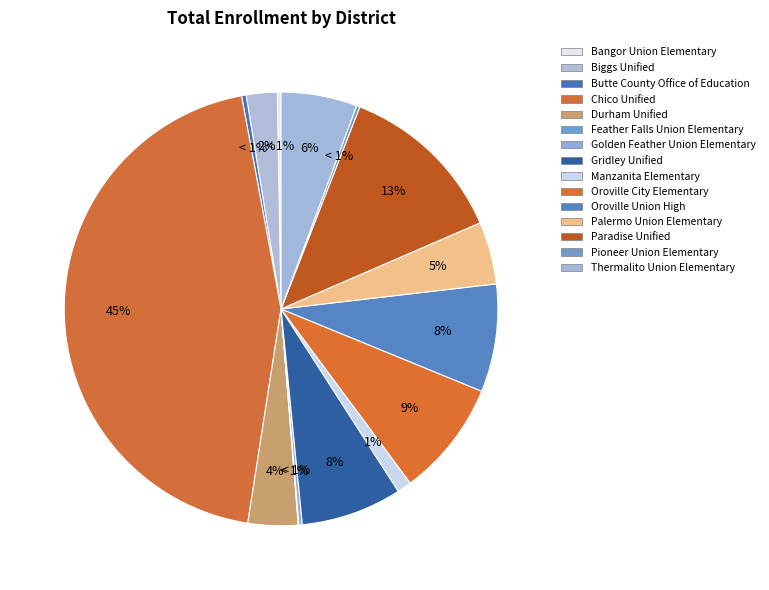

Is there a majority slice in this chart?

No